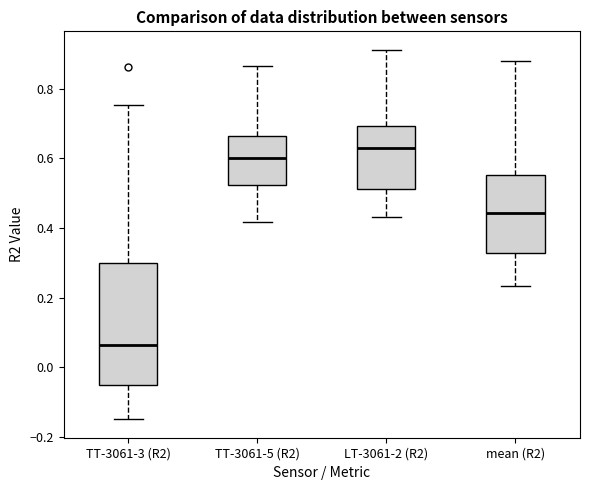

Which box is the tallest, from its lower edge to its upper edge?

TT-3061-3 (R2)